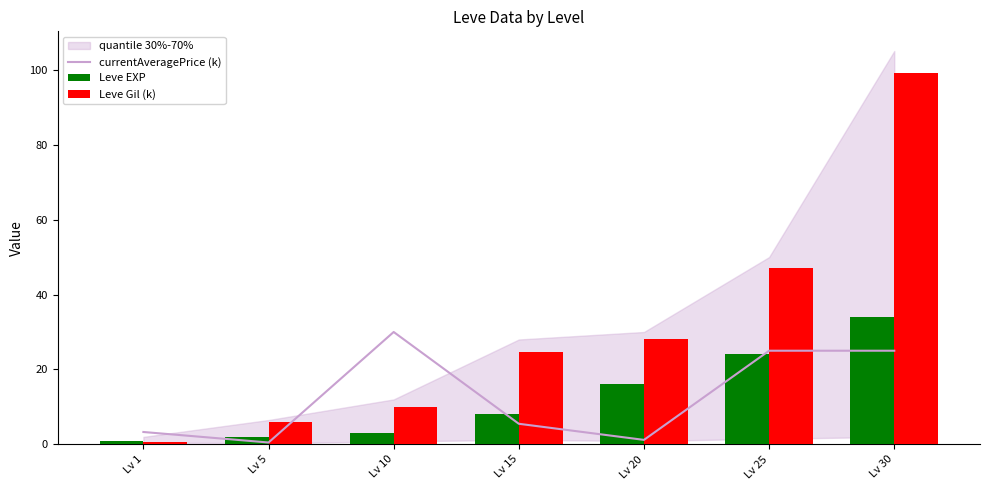

Rank the series at Lv 20 from highest to lowest value.

Leve Gil (k), Leve EXP, currentAveragePrice (k)